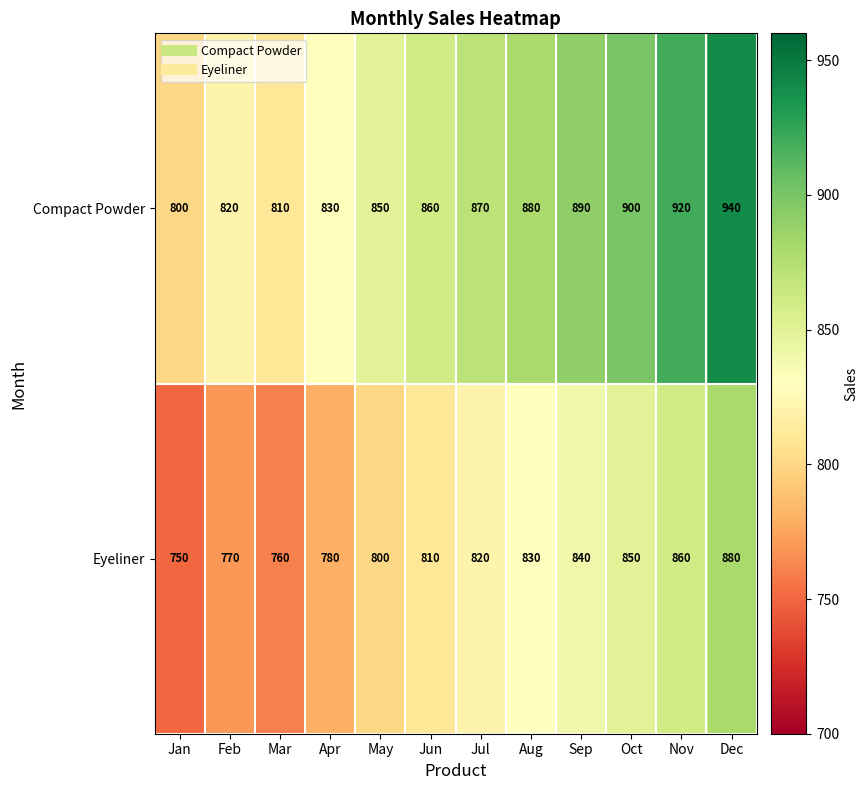

What is the approximate value of Eyeliner at Jul, to the nearest 50?

800